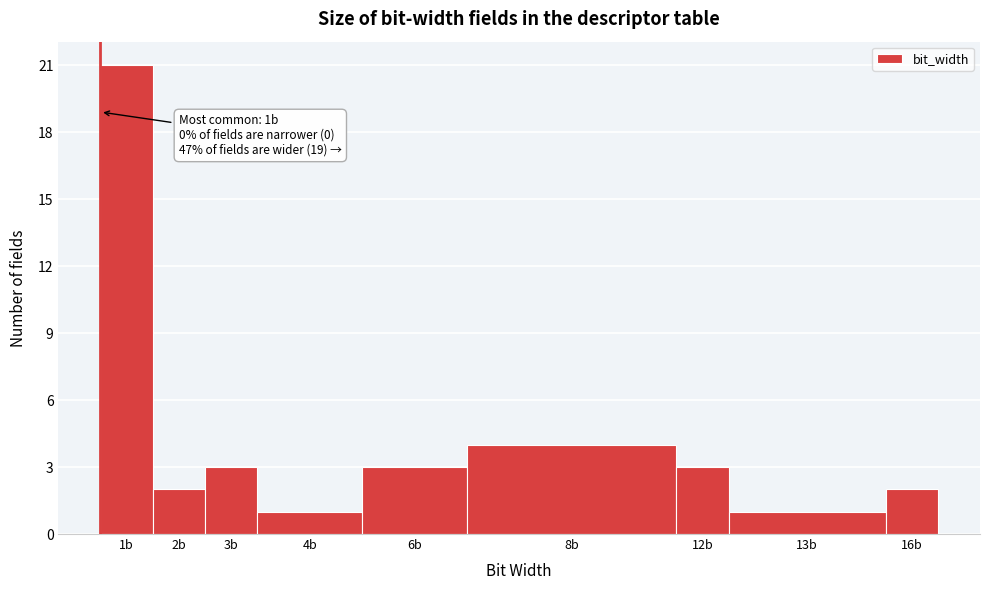

Reading left to right, extract all data points from this chart.

21	2	3	1	3	4	3	1	2